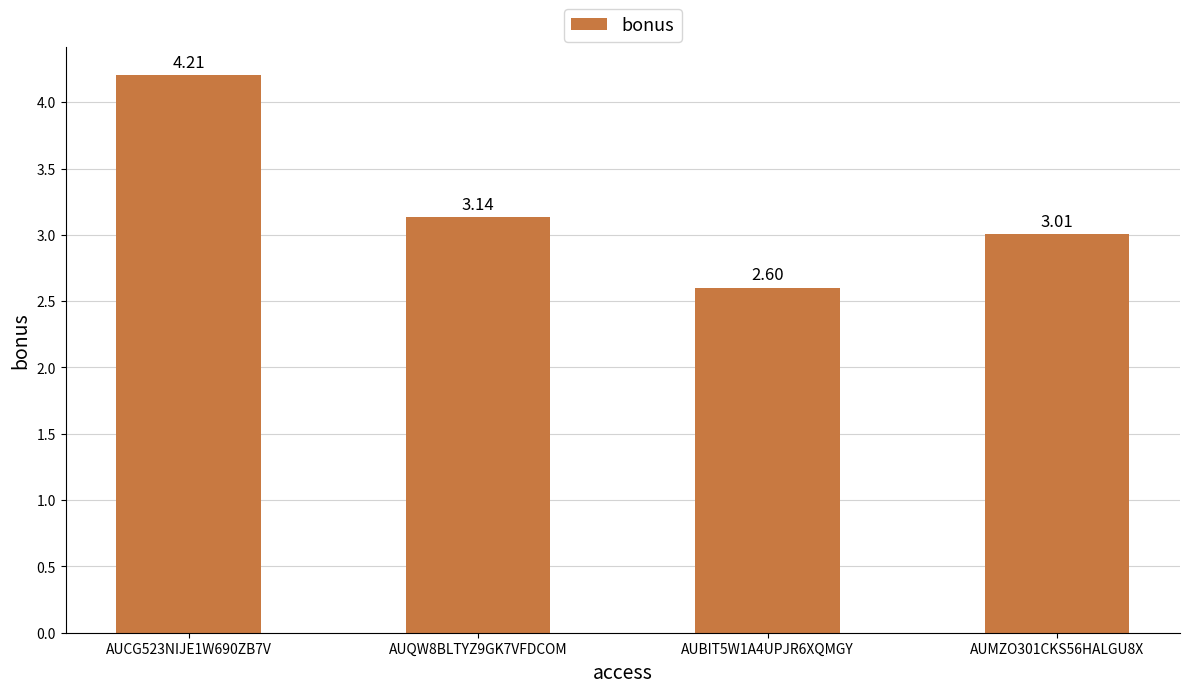

Approximately how many times larger is the value at AUMZO301CKS56HALGU8X compared to AUQW8BLTYZ9GK7VFDCOM?

1.0